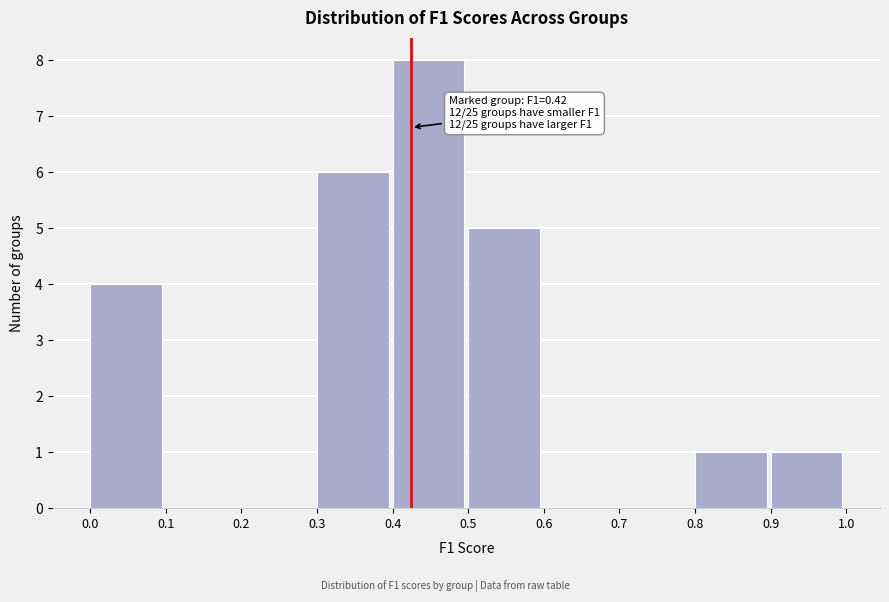

Over which range of the x-axis is the bar tallest?

0.4 to 0.5